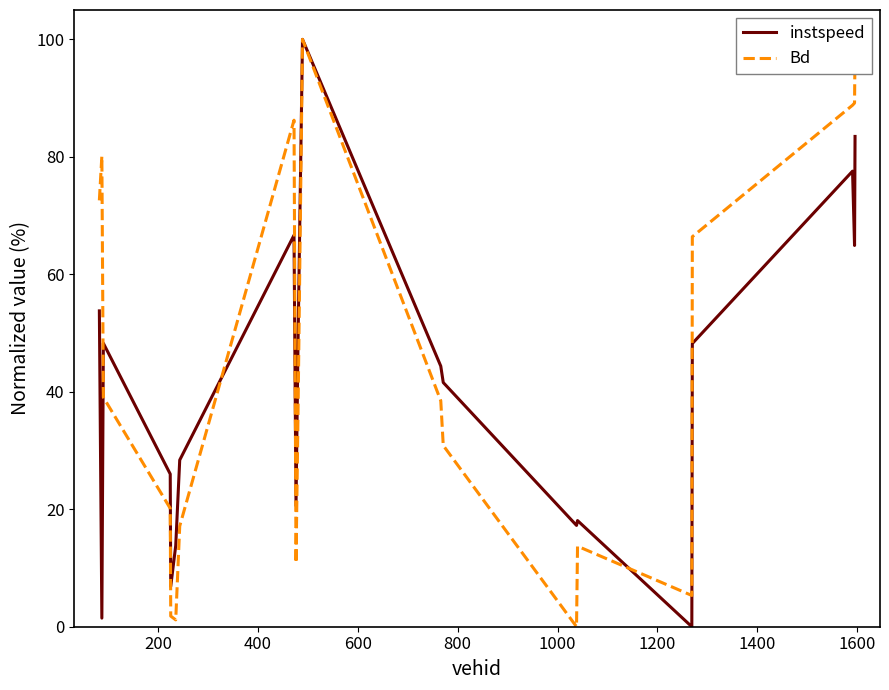

In Bd, how many points are higher than both neighbors (excluding endpoints)?

4